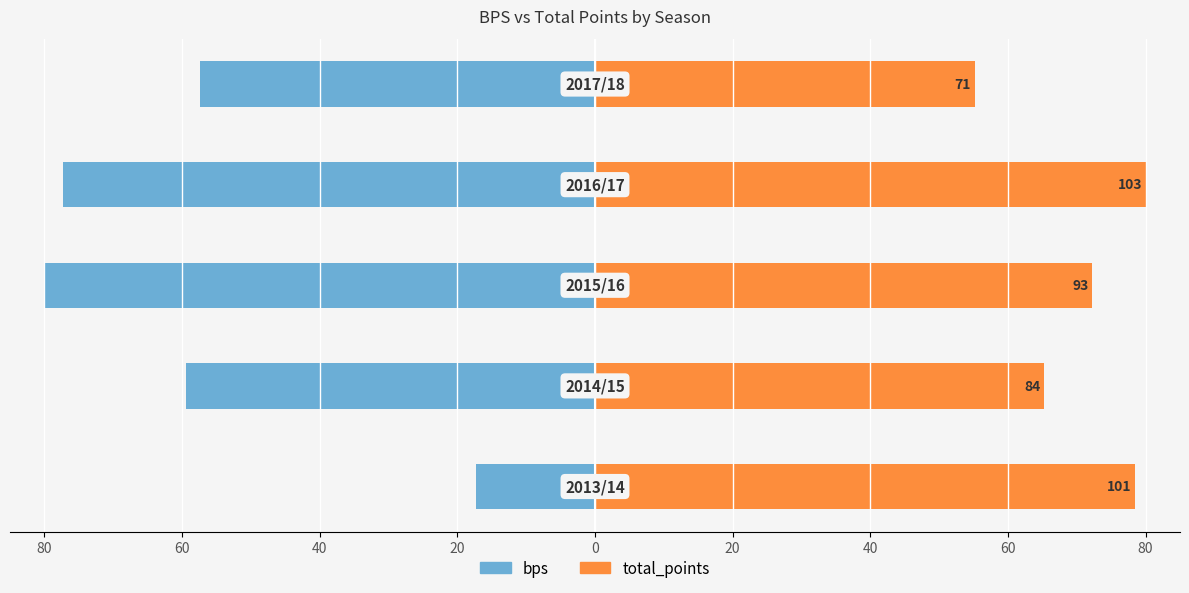

What is the value of the bps bar at the 5th from the left?

-57.4